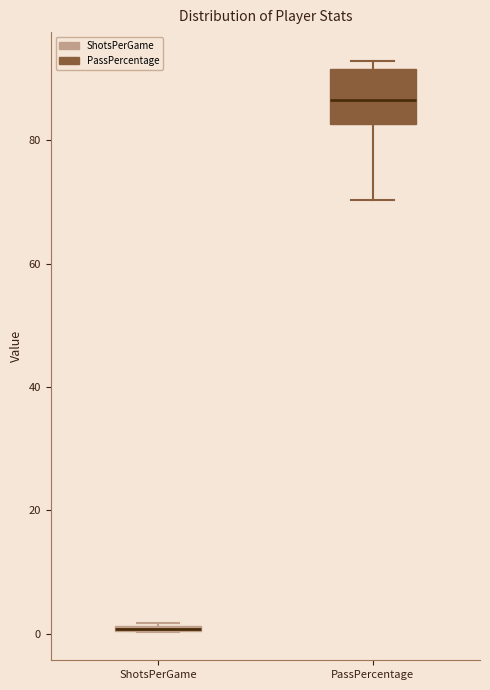

Which box is the tallest, from its lower edge to its upper edge?

PassPercentage